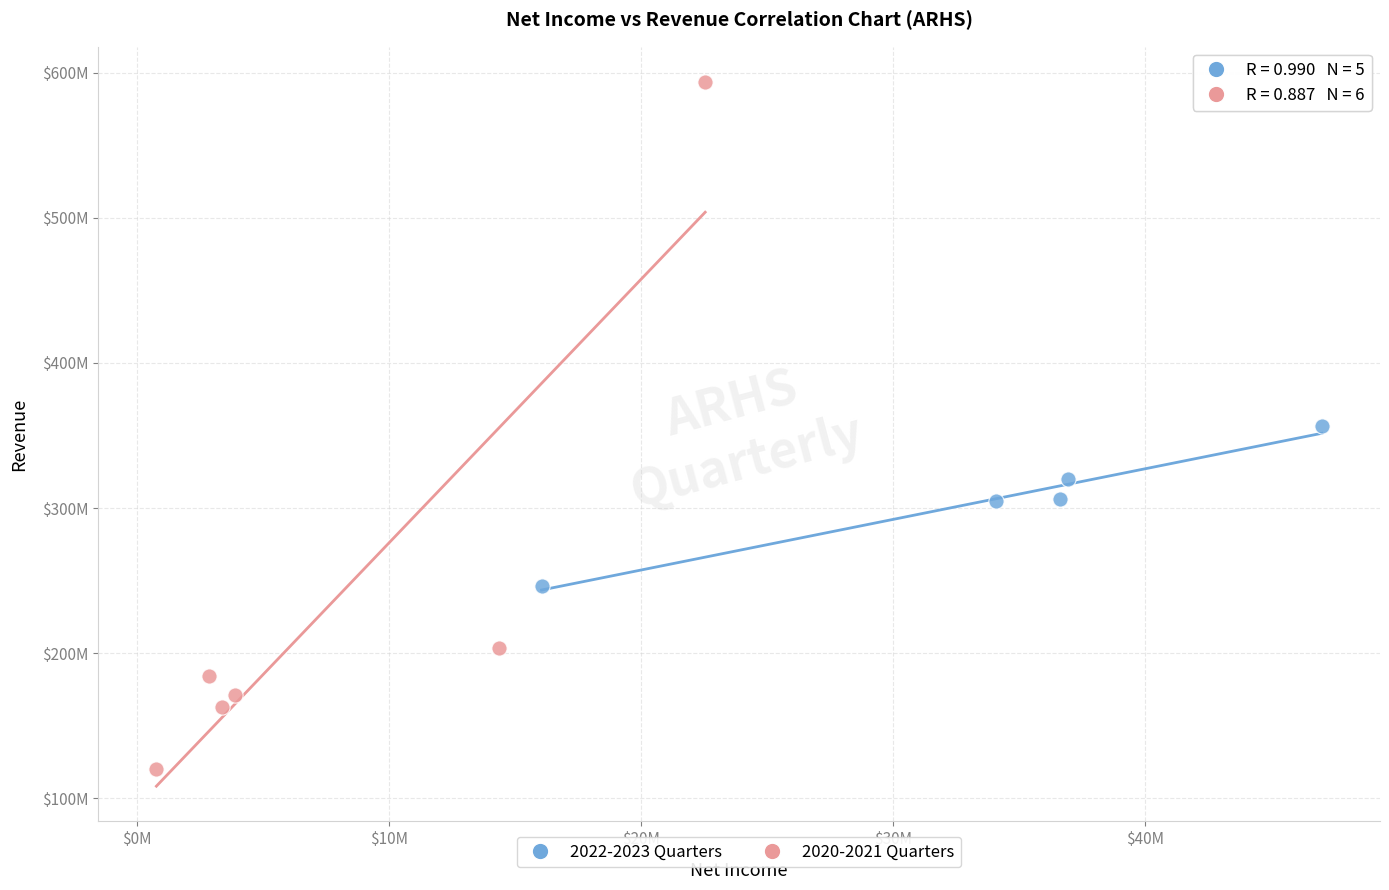

Which series contains the highest Y value?

2020-2021 Quarters